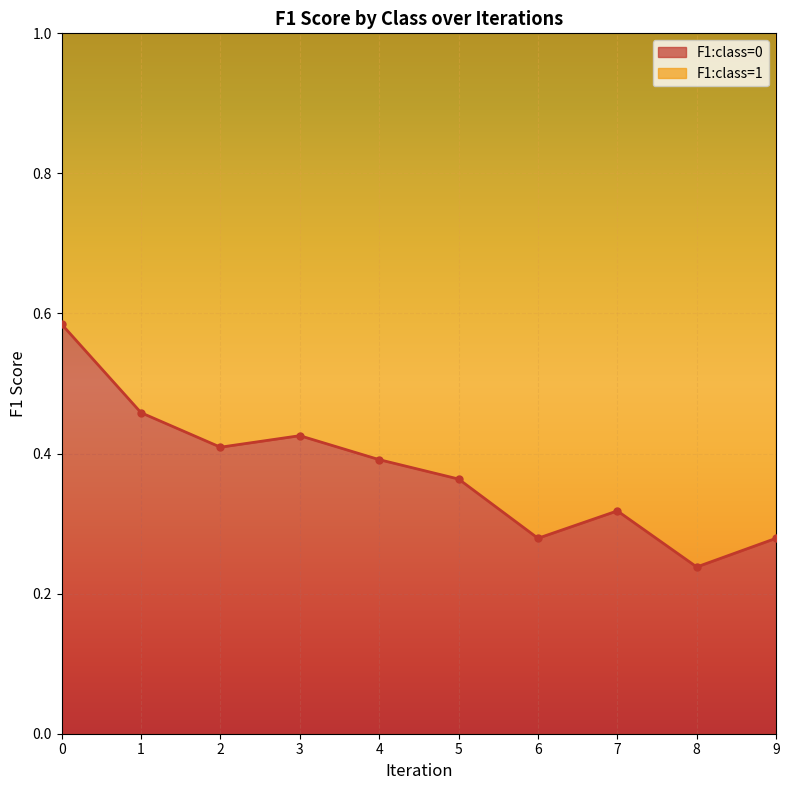

Does the chart display data point markers on the line(s)?

Yes